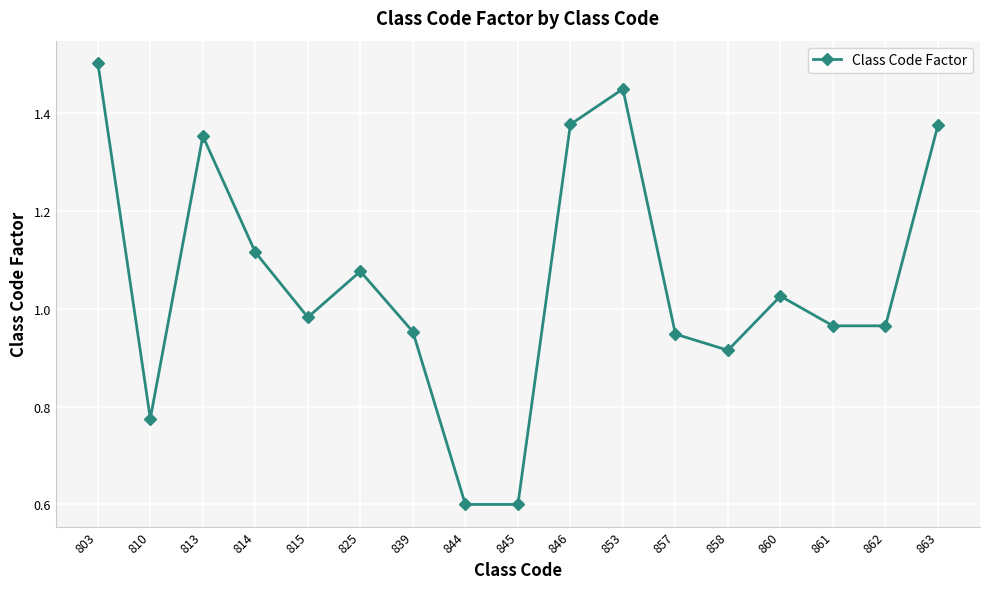

True or false: the data shows 0.4 at 839.

False